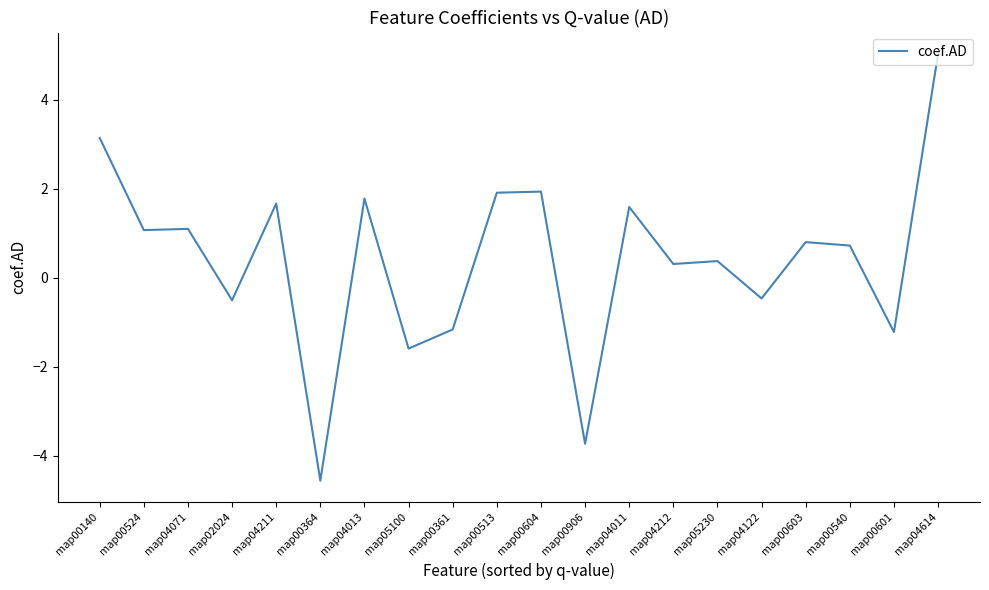

Between map04211 and map00906, which is larger?

map04211